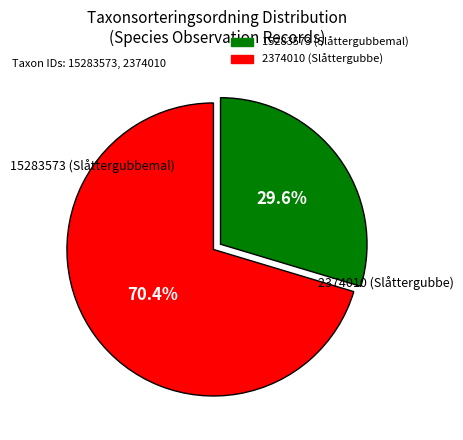

To the nearest percent, what portion does 15283573 represent?

30%